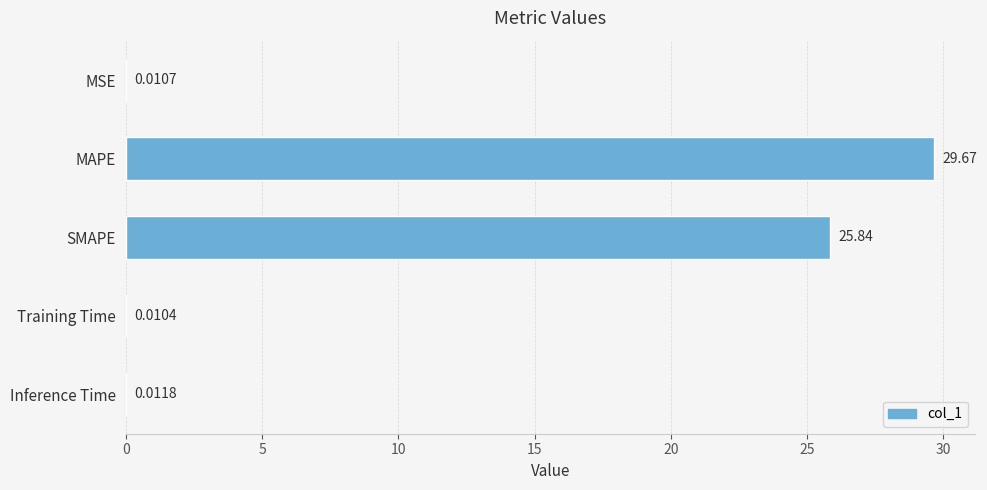

What is the sum of the values at MAPE and Training Time?

29.7